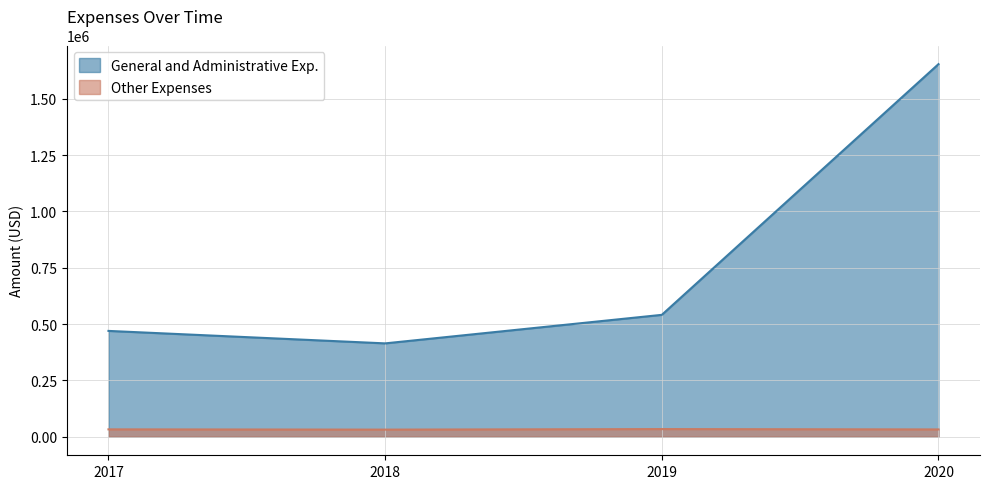

How many interior local valleys does the General and Administrative Exp. series have?

1